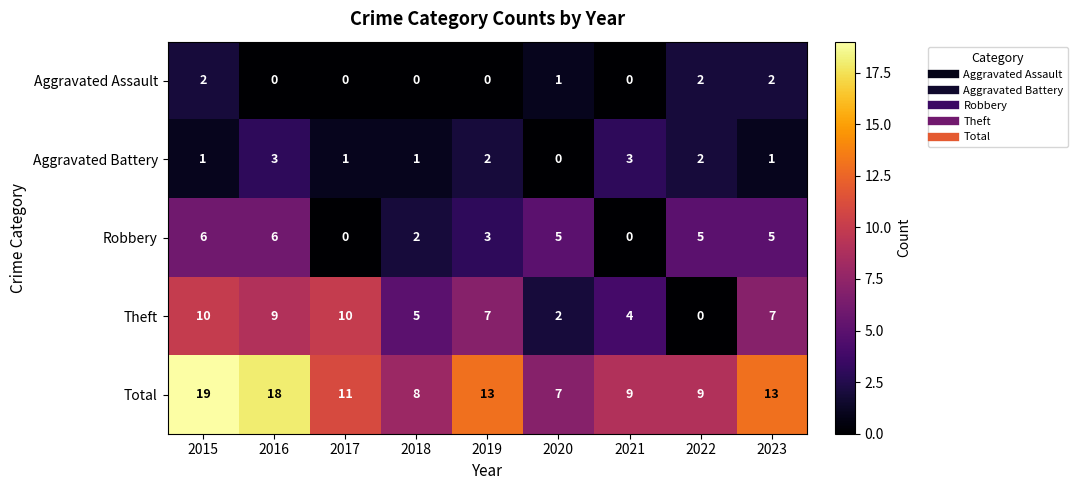

What is the sum of all Theft values?

54